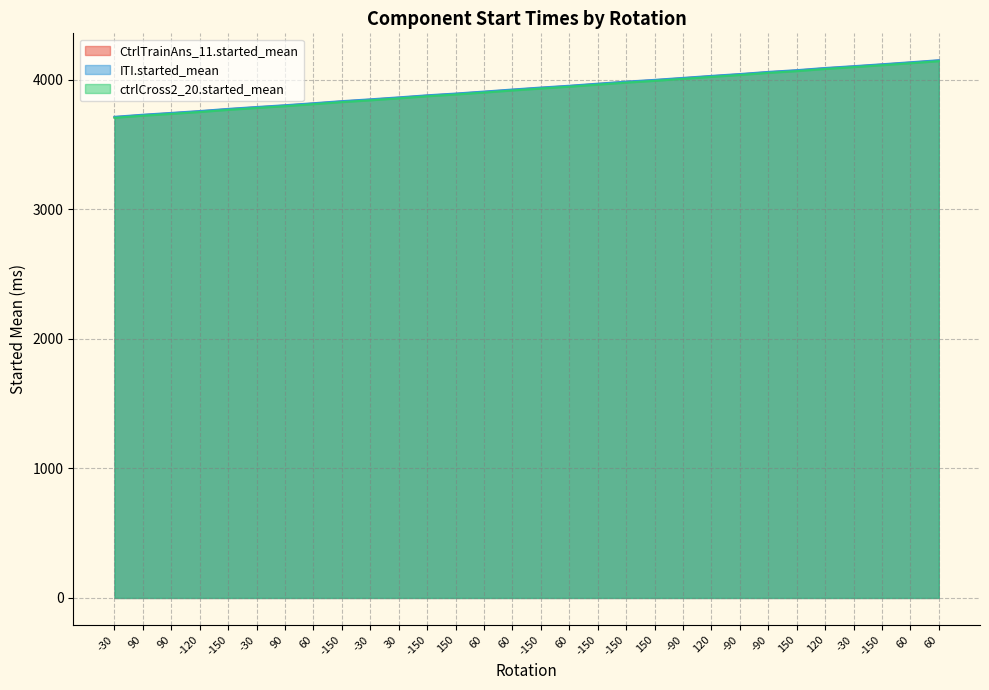

Between 150 and -30, which is larger?

-30